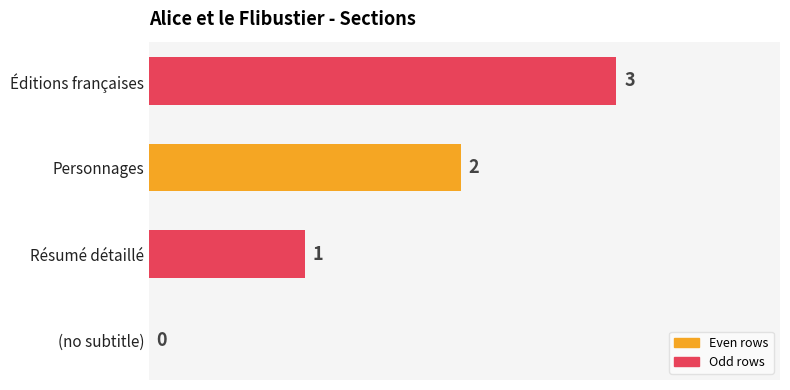

How many values are between 1 and 3?

3